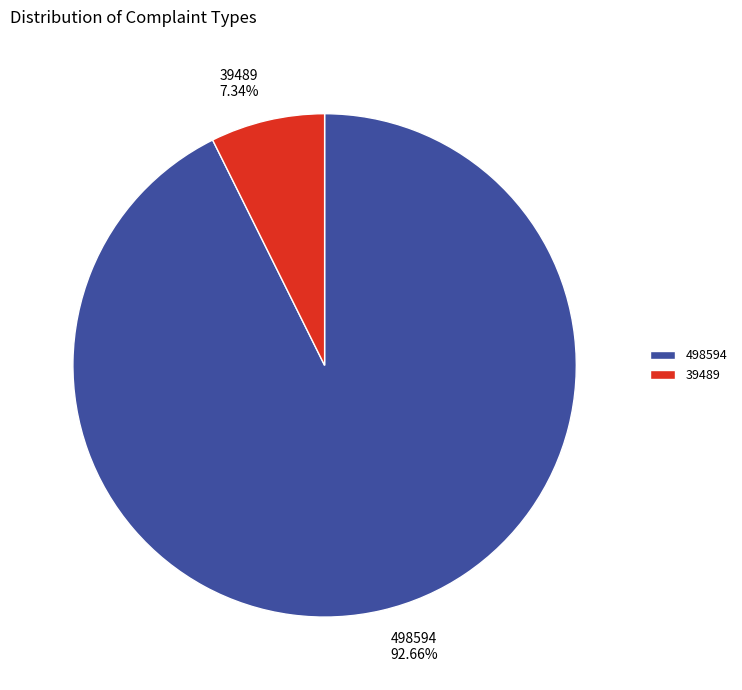

Combined, do 39489 and 498594 account for over 50%?

Yes